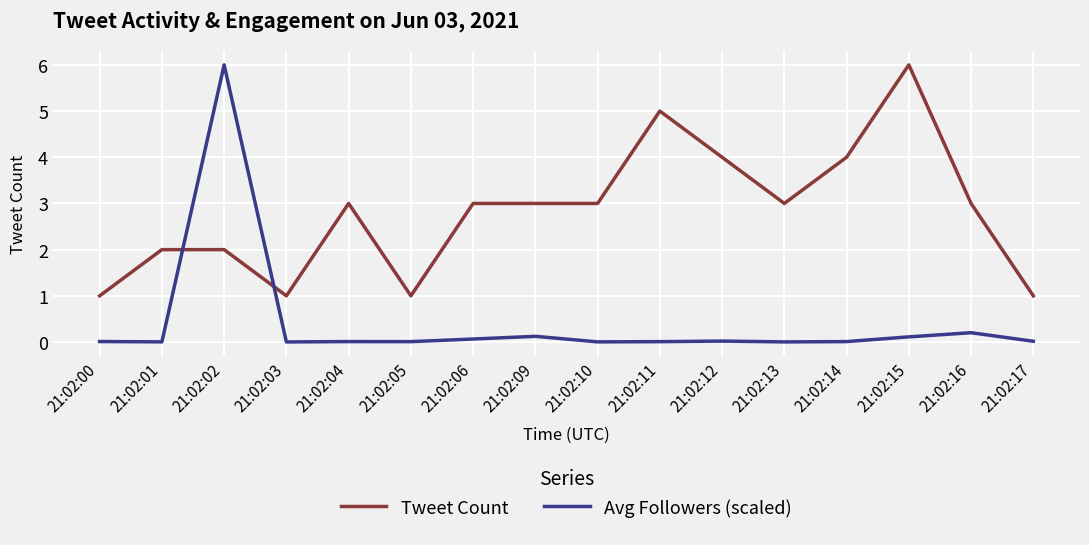

Where is the first local minimum for Tweet Count?

21:02:03